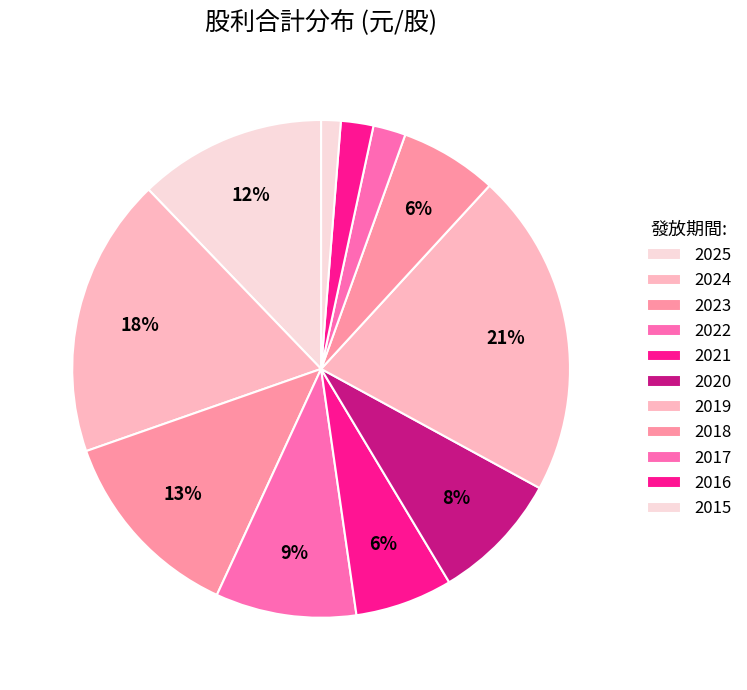

What percentage is the 2021 slice, to the nearest percent?

6%